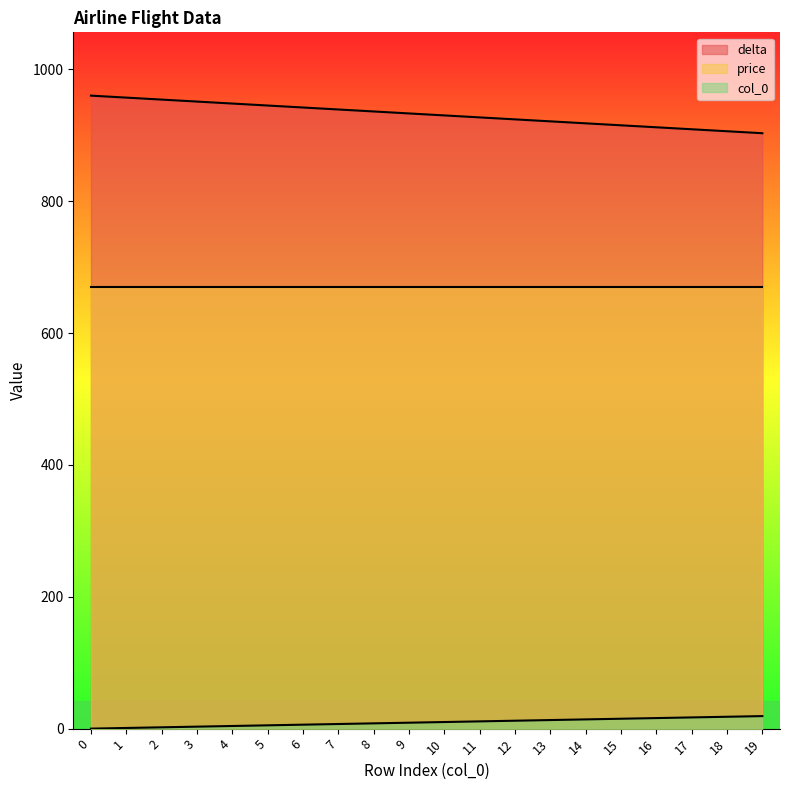

What is the difference between the maximum and minimum values in the col_0 series?

19